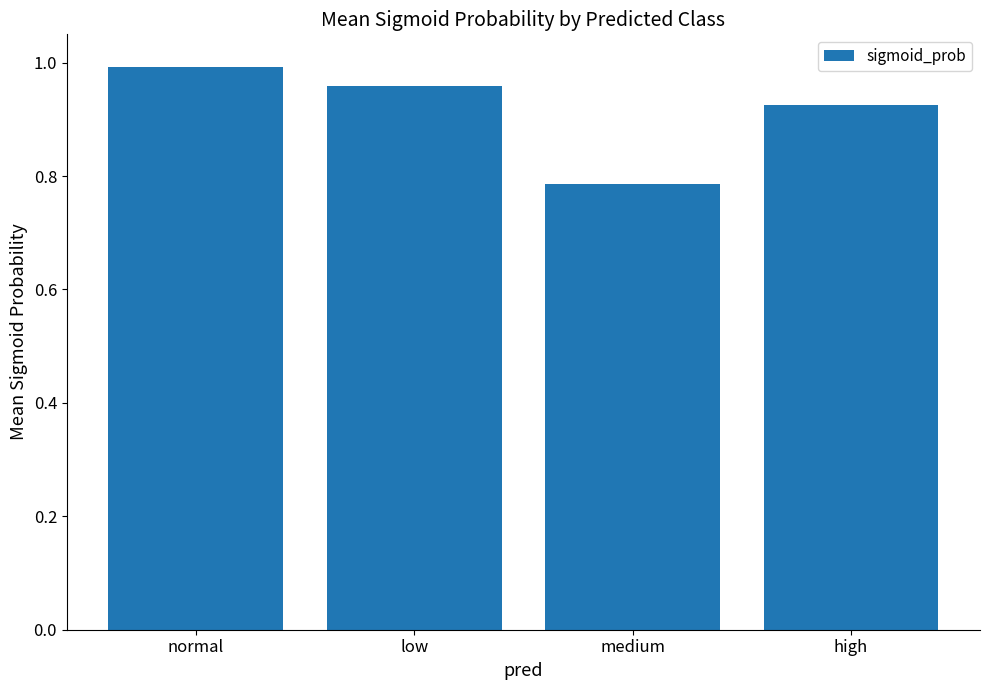

True or false: the data shows 1.6 at high.

False